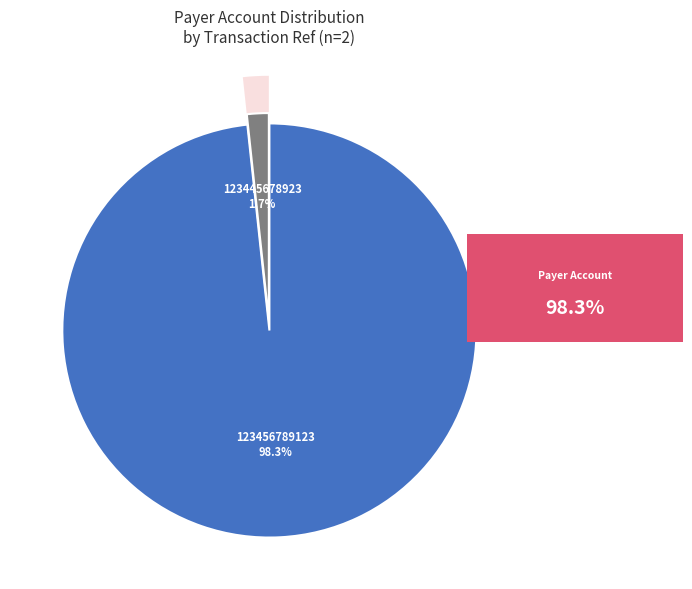

Rank the categories by value from lowest to highest.

123445678923, 123456789123